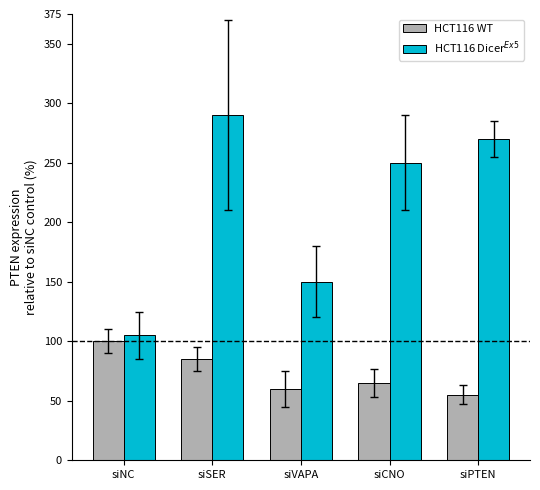

What is the sum of all HCT116 WT values?

365